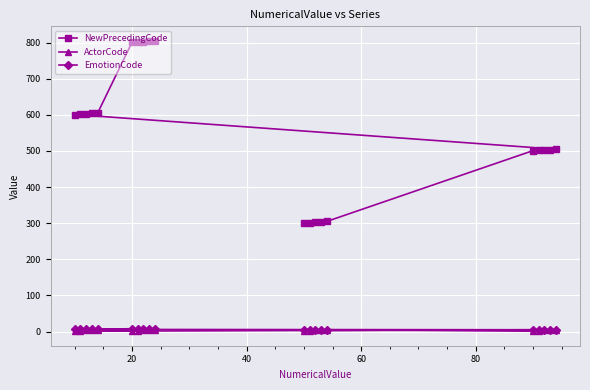

True or false: NewPrecedingCode and ActorCode cross at least once.

False